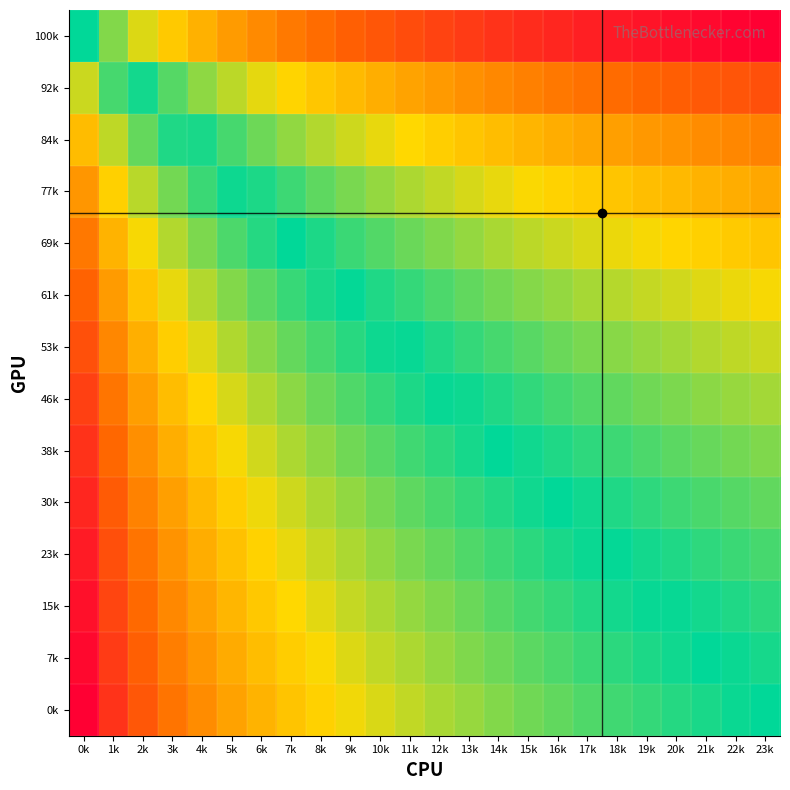

What is the total value across all series at 22k?

4.9